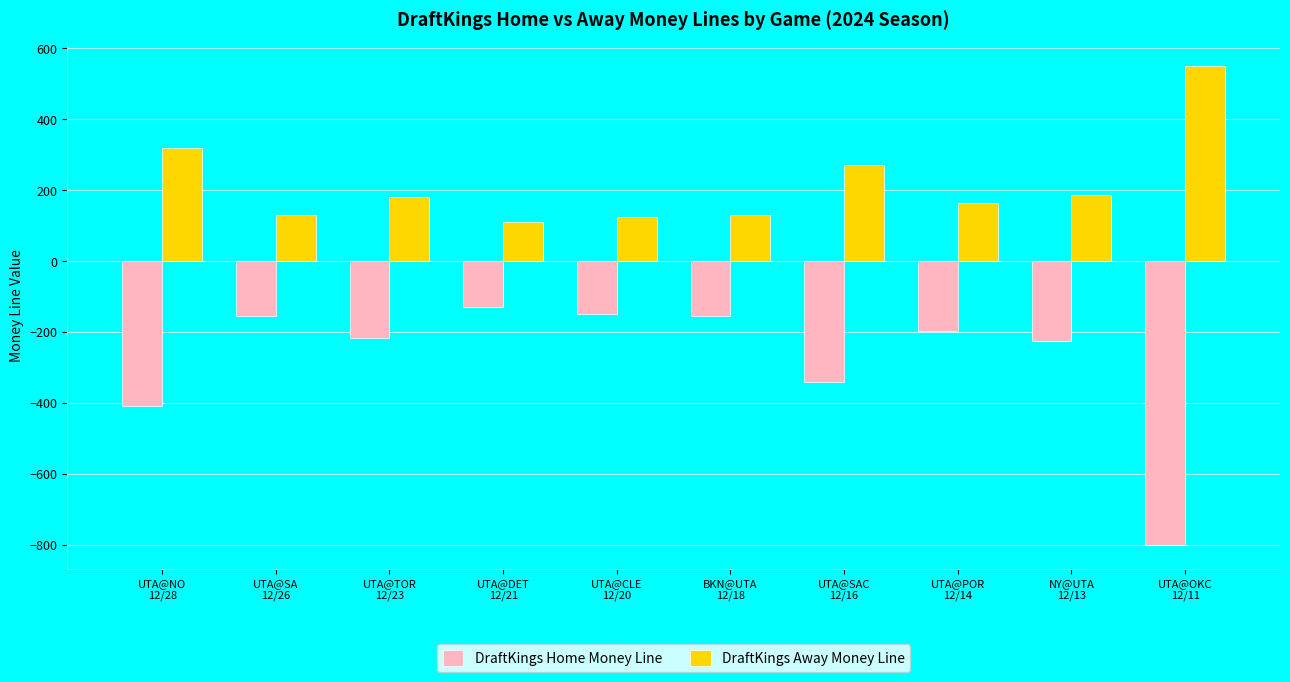

Where is DraftKings Home Money Line nearest to the value -465?

UTA@NO
12/28